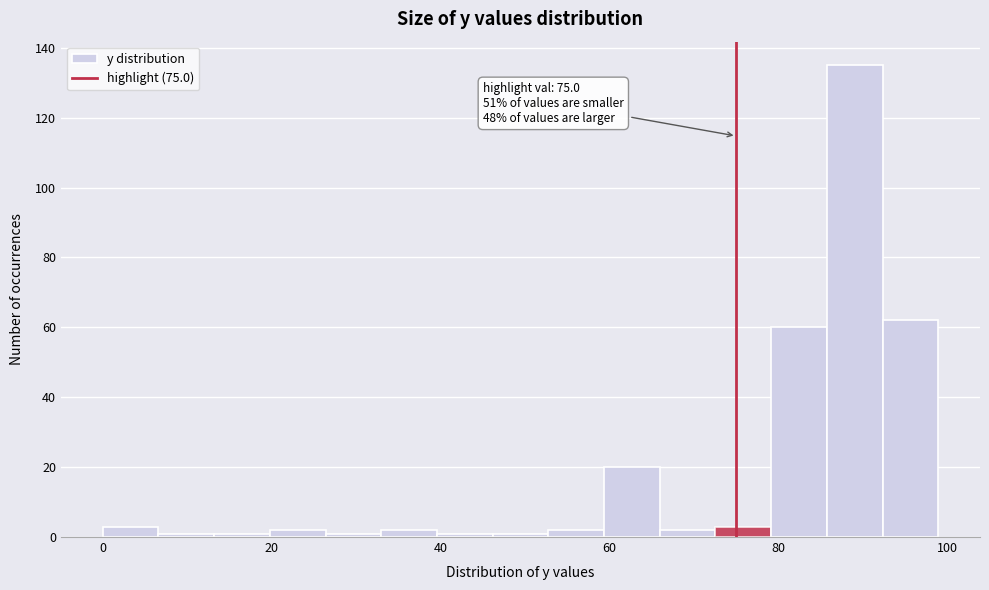

Read against the x-axis, roughly where is the centre of the tallest bar?

90